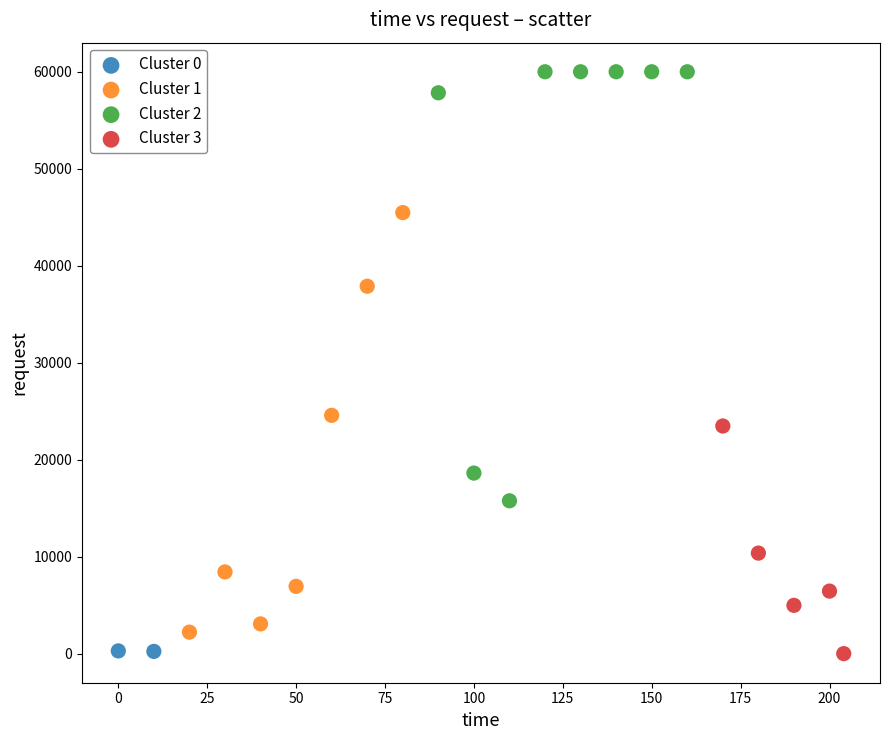

Which series contains the highest Y value?

Cluster 2